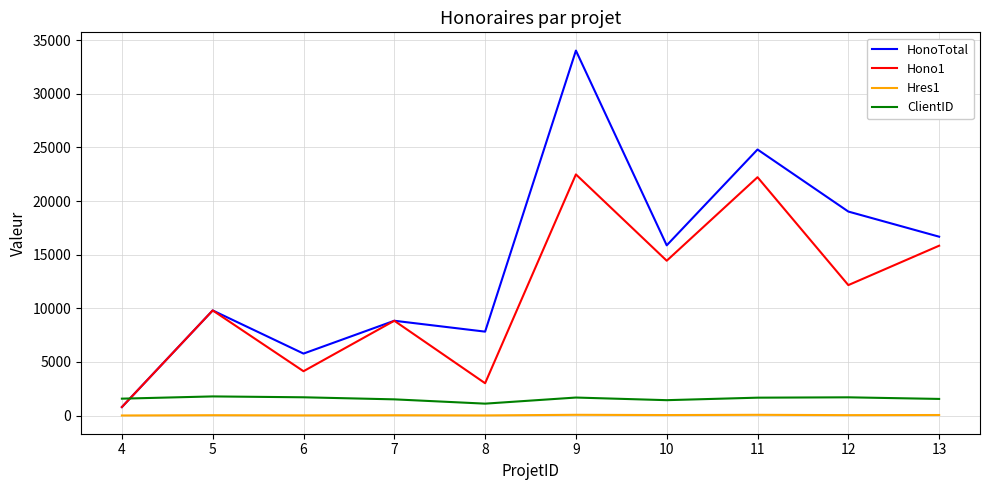

What is the minimum value for Hono1?

787.5